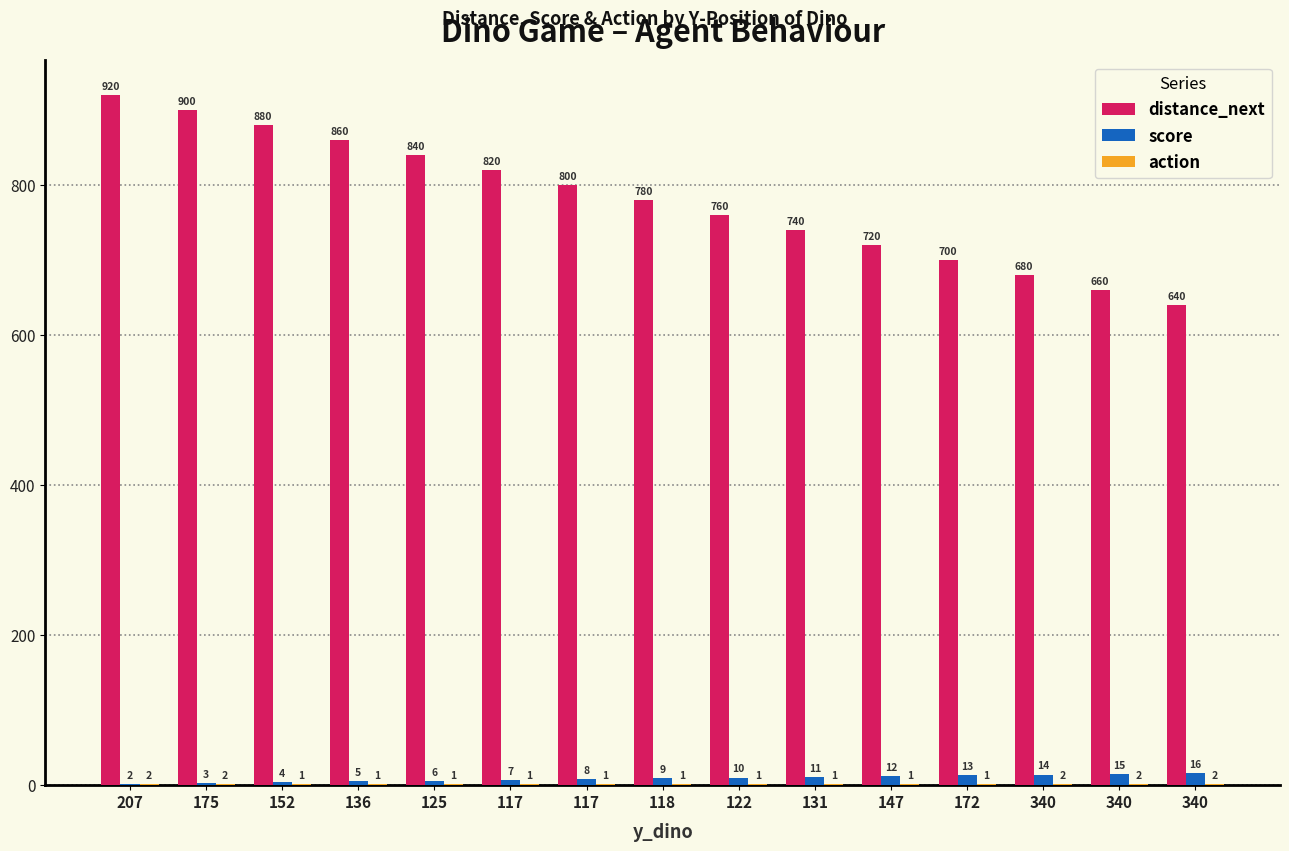

Reading left to right, list all the values displayed in this chart.

distance_next: 207=920	175=900	152=880	136=860	125=840	117=820	117=800	118=780	122=760	131=740	147=720	172=700	340=680	340=660	340=640
score: 207=2	175=3	152=4	136=5	125=6	117=7	117=8	118=9	122=10	131=11	147=12	172=13	340=14	340=15	340=16
action: 207=2	175=2	152=1	136=1	125=1	117=1	117=1	118=1	122=1	131=1	147=1	172=1	340=2	340=2	340=2